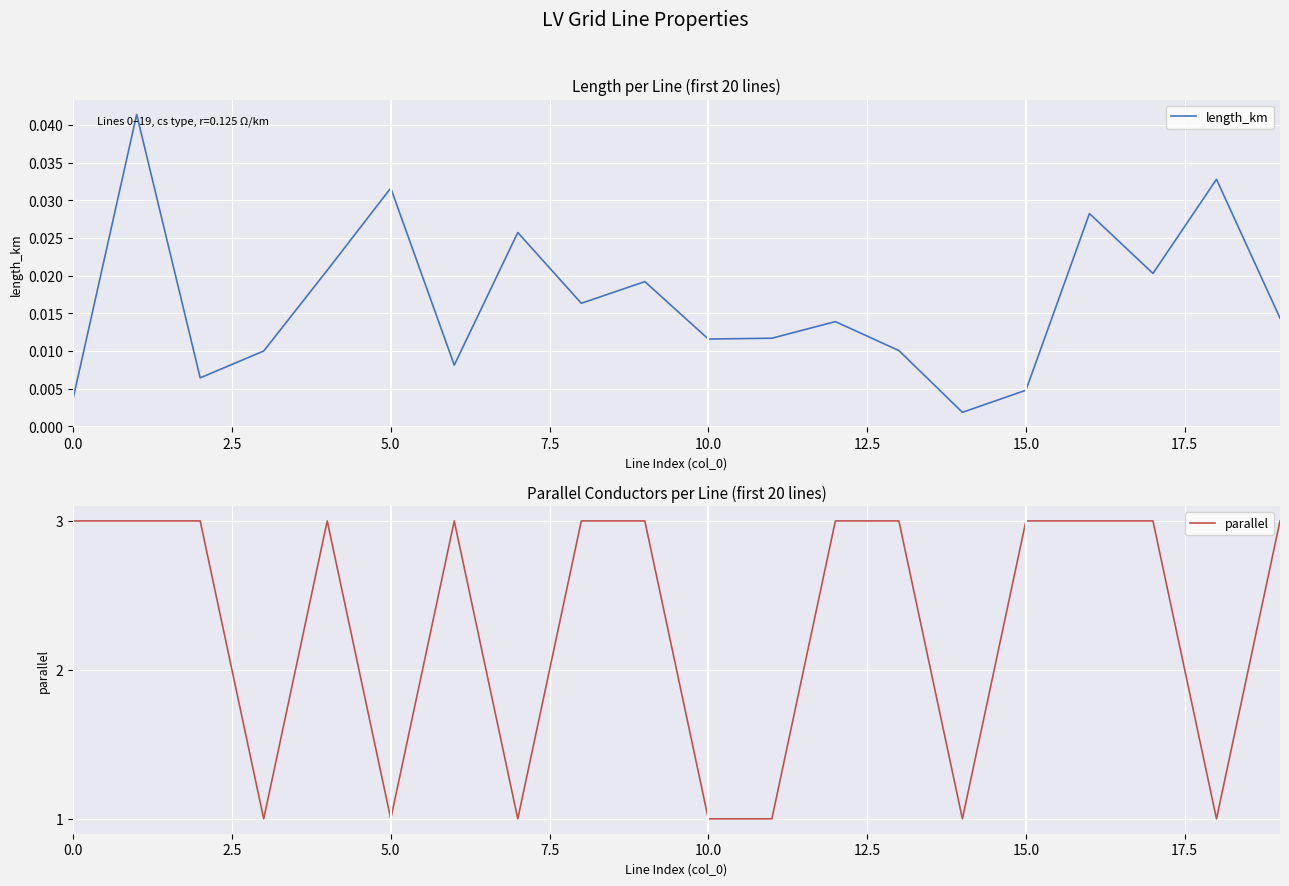

Is this an area chart (filled region under the line)?

No